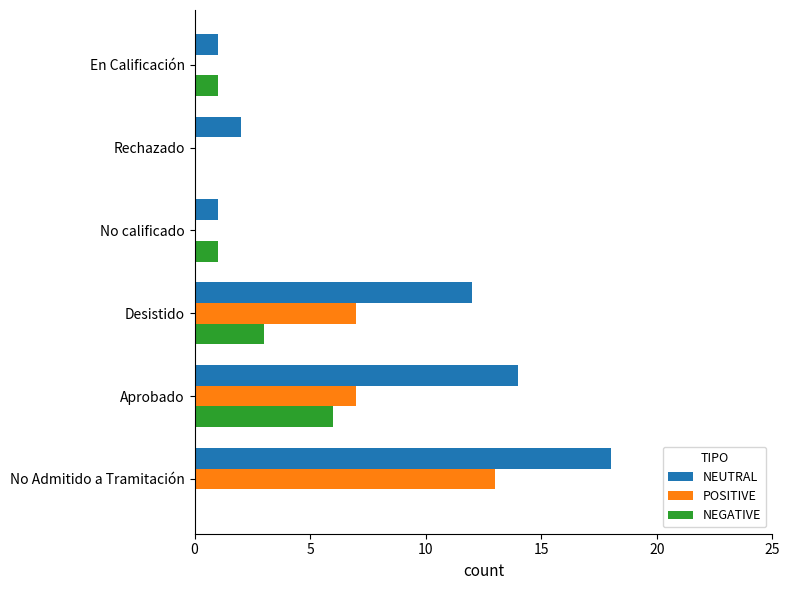

What is the total value across all series at No Admitido a Tramitación?

31